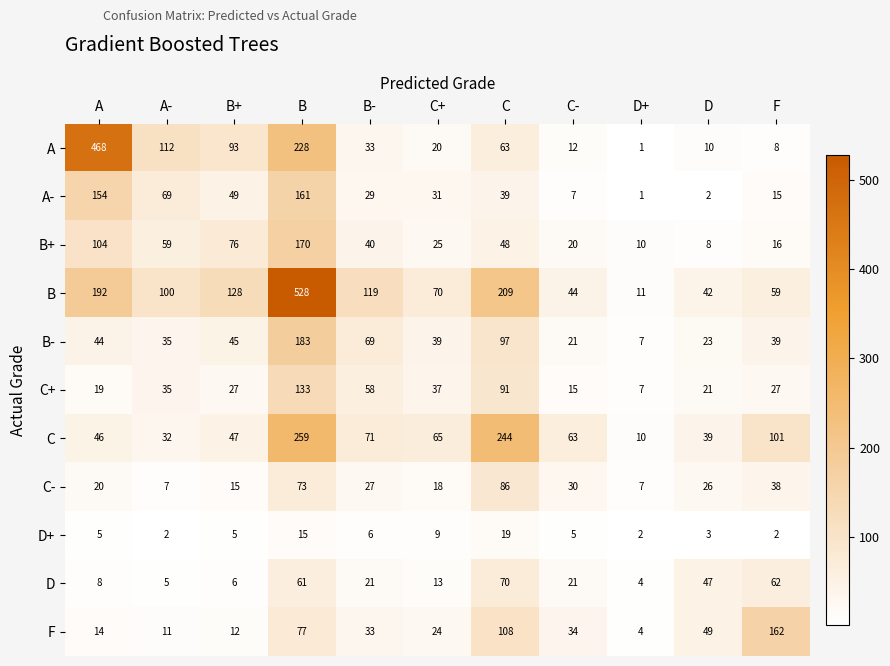

What is the difference between the highest and lowest values at D+?

10